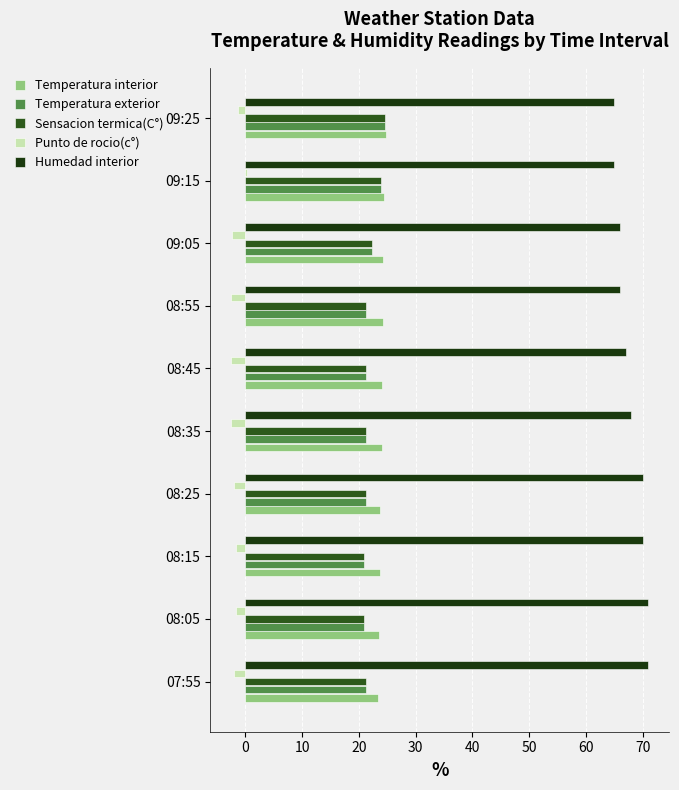

At how many categories does at least one series exceed 9?

10